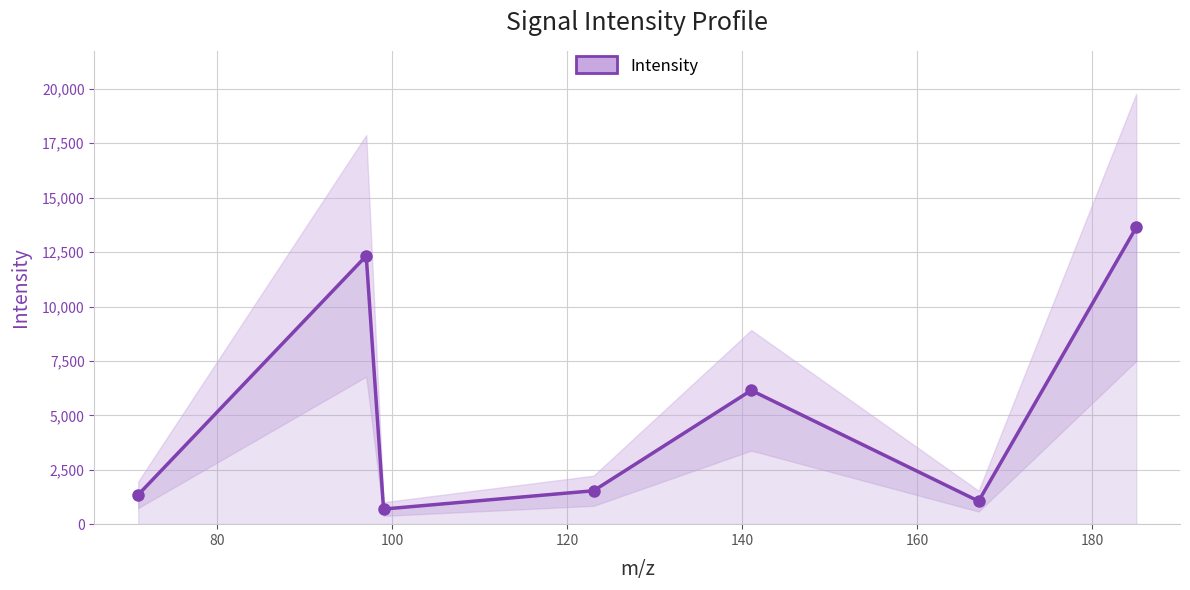

What is the value of the 4th point from the left?

1535.7